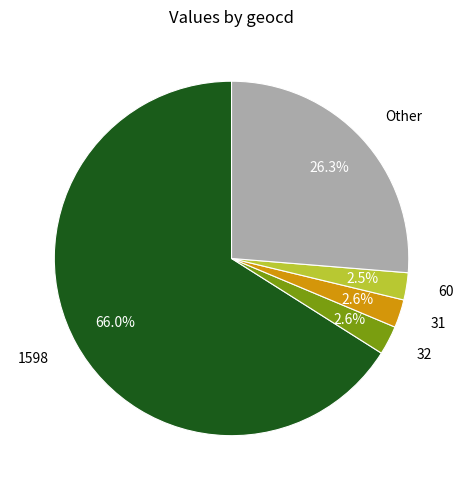

Which category accounts for the majority?

1598